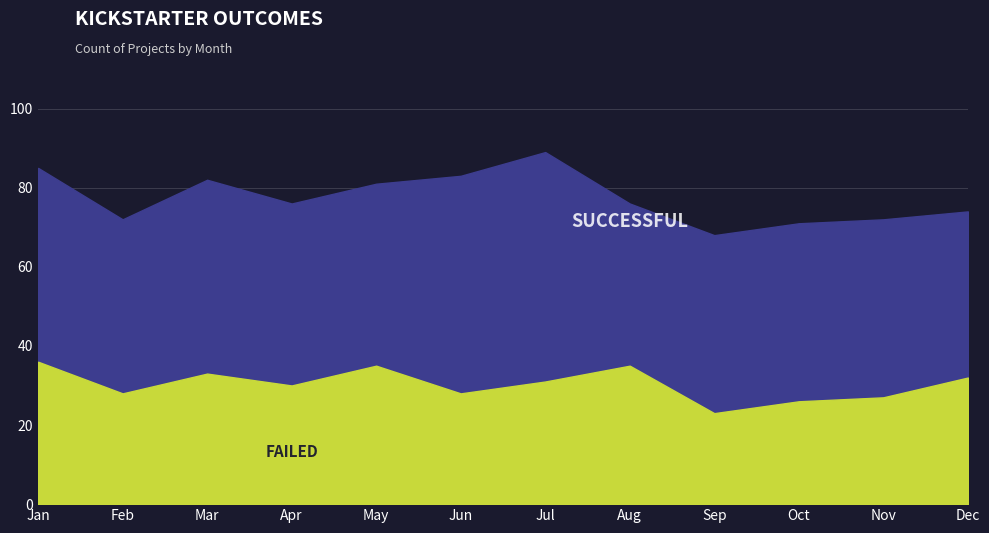

How many categories are shown in the chart?

12